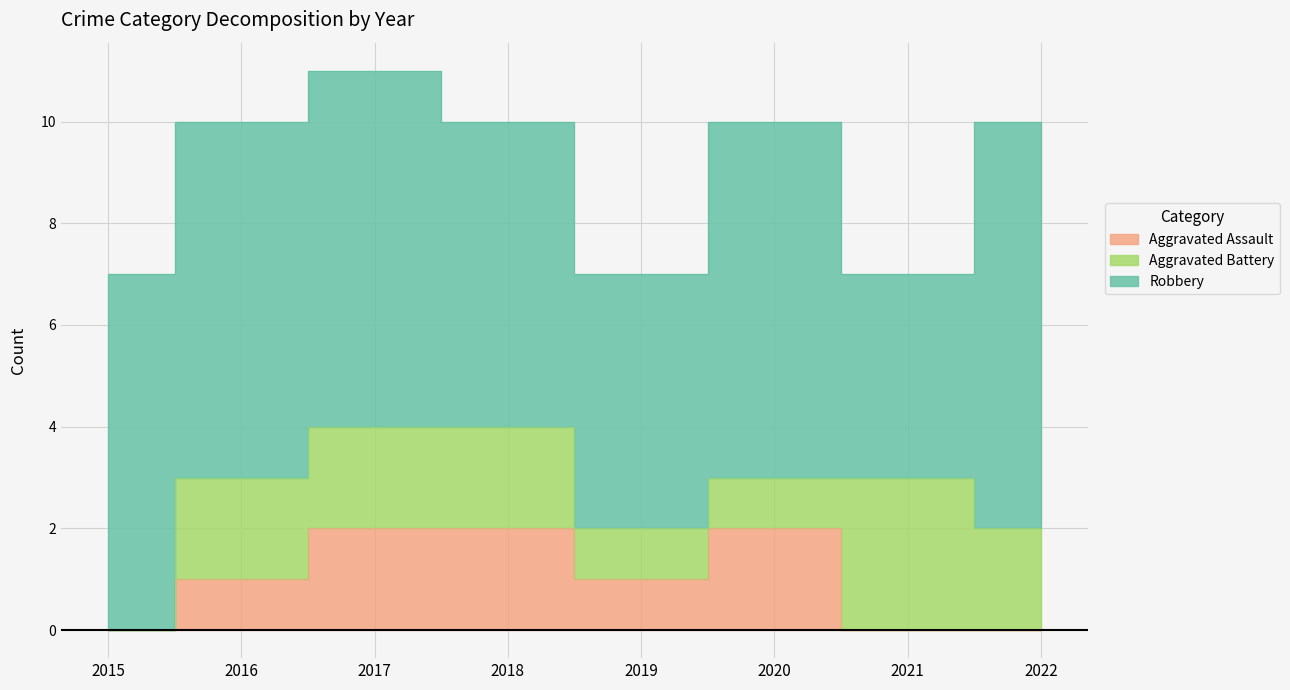

Does the chart have visible grid lines?

Yes